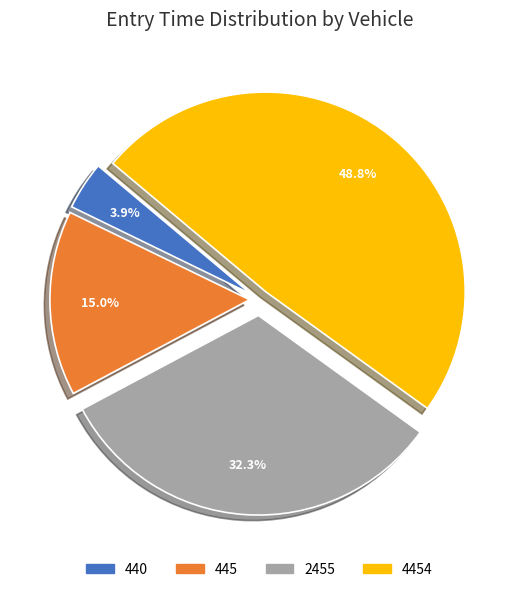

Is there any slice that represents more than half of the pie?

No